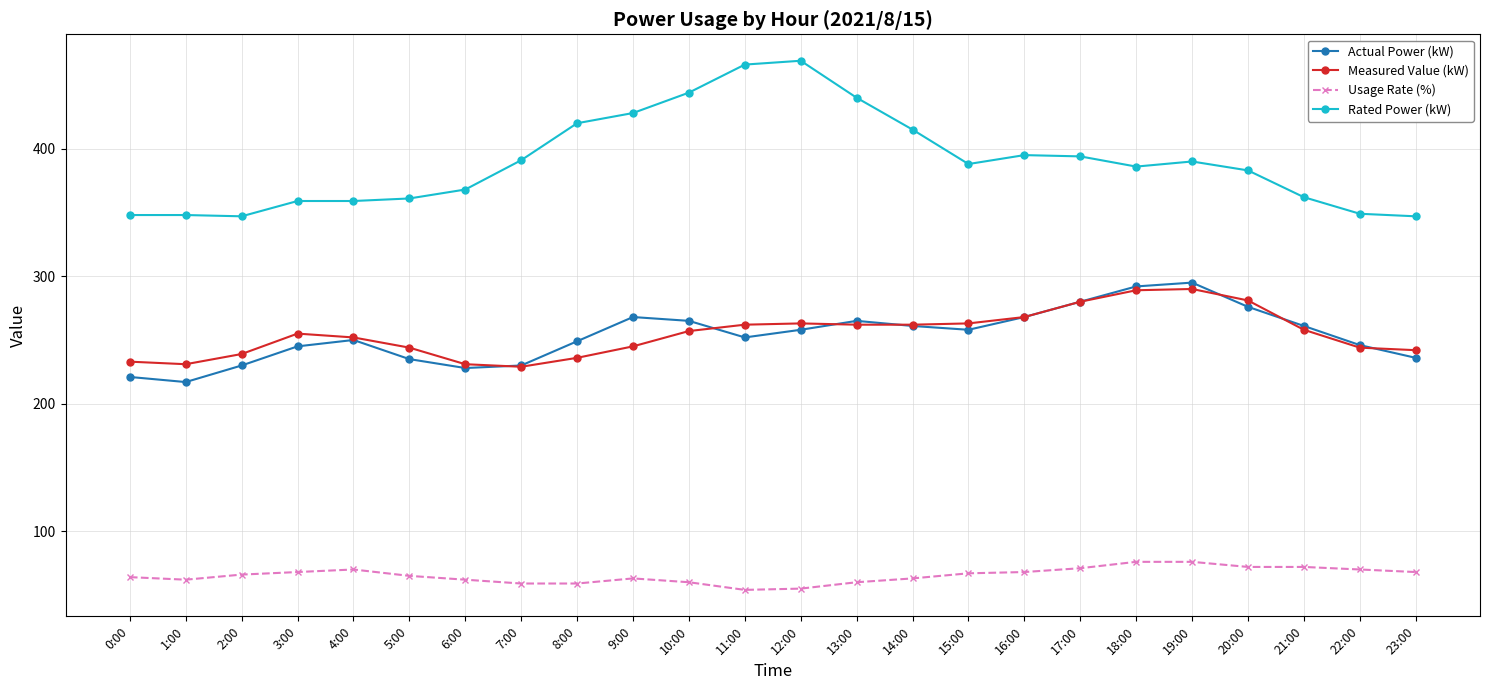

What is the label of the 14th point from the left?

13:00